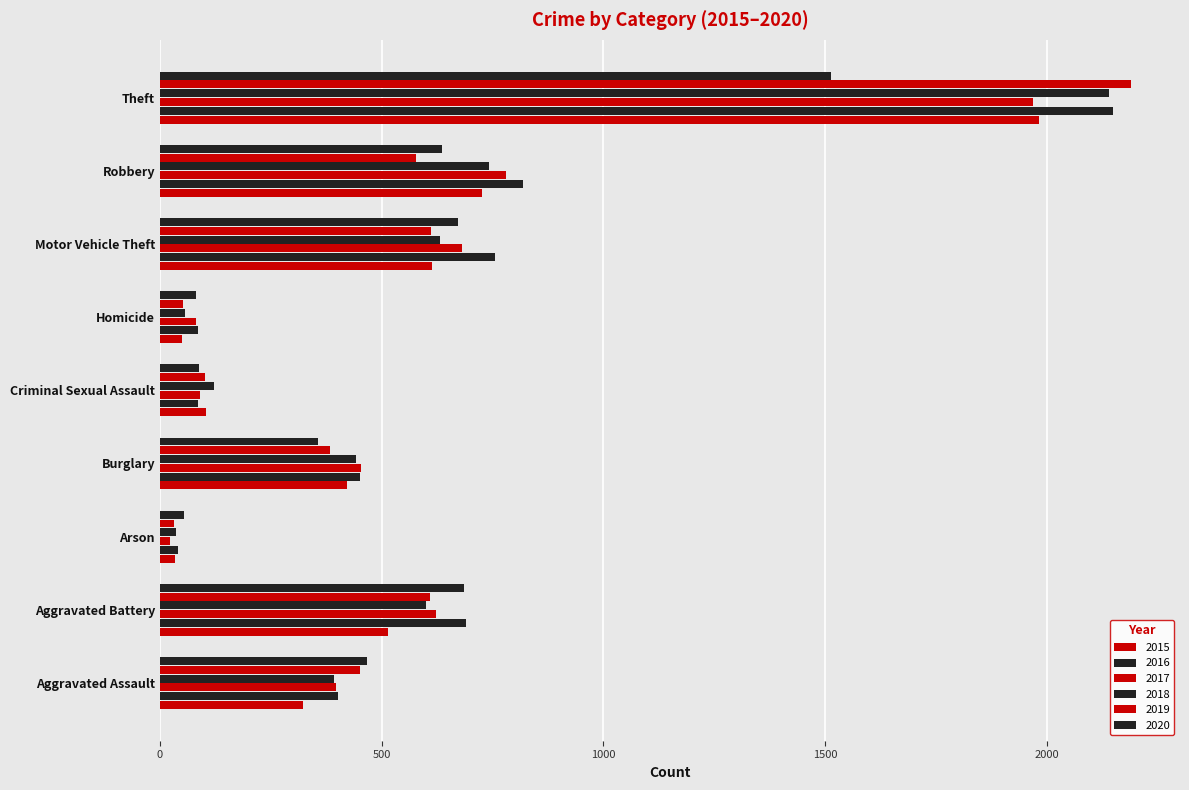

Is it true that 2015 equals 1981 at Theft?

True